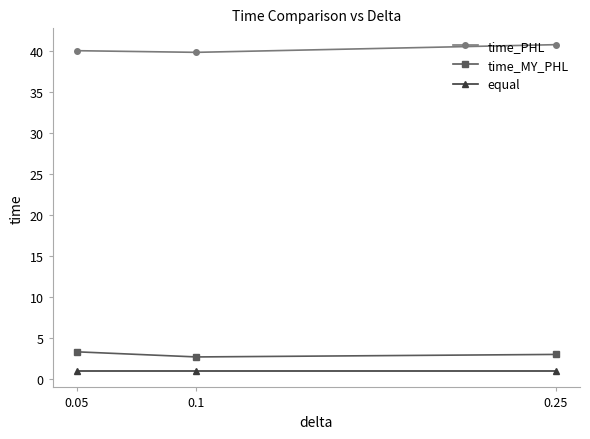

What is the smallest value displayed?

1.0